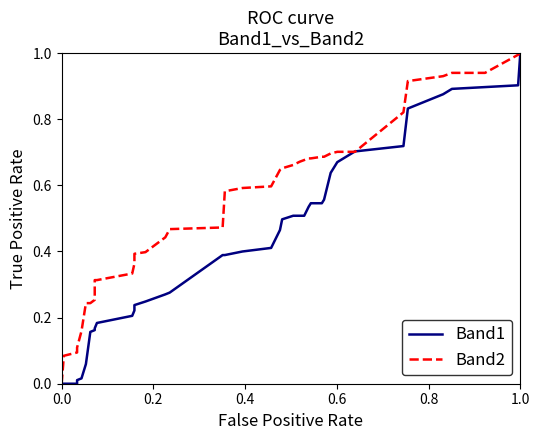

Which series has the largest total across all categories?

Band2